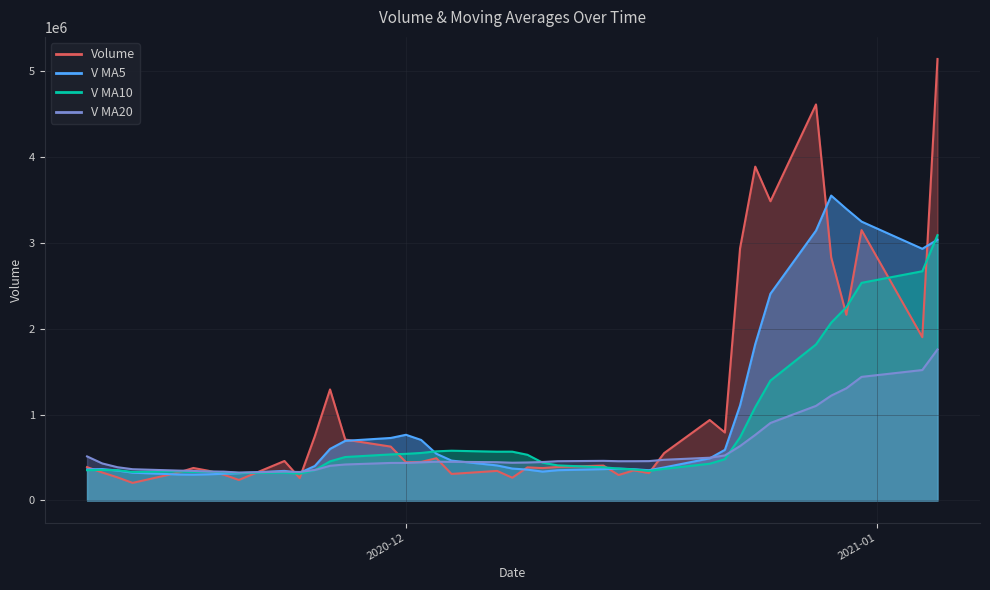

What is the value of the v_ma20 point at the 5th from the left?

347958.2